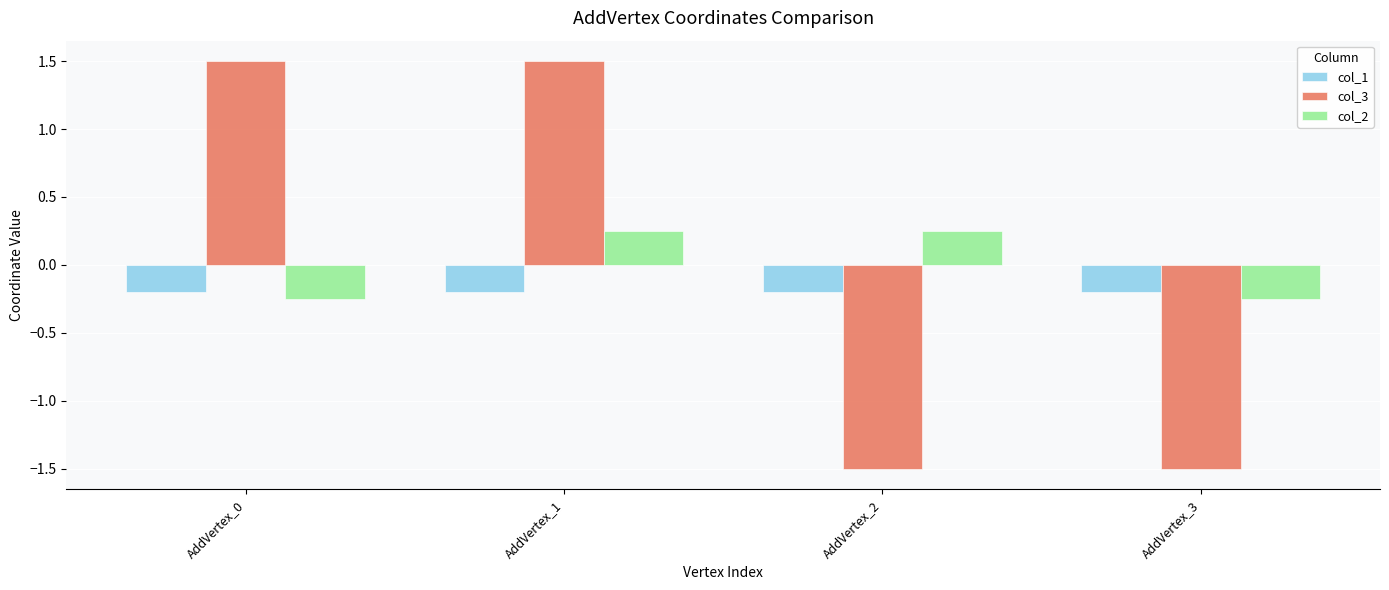

The value of col_2 at AddVertex_0 is -0.2. True or false?

True